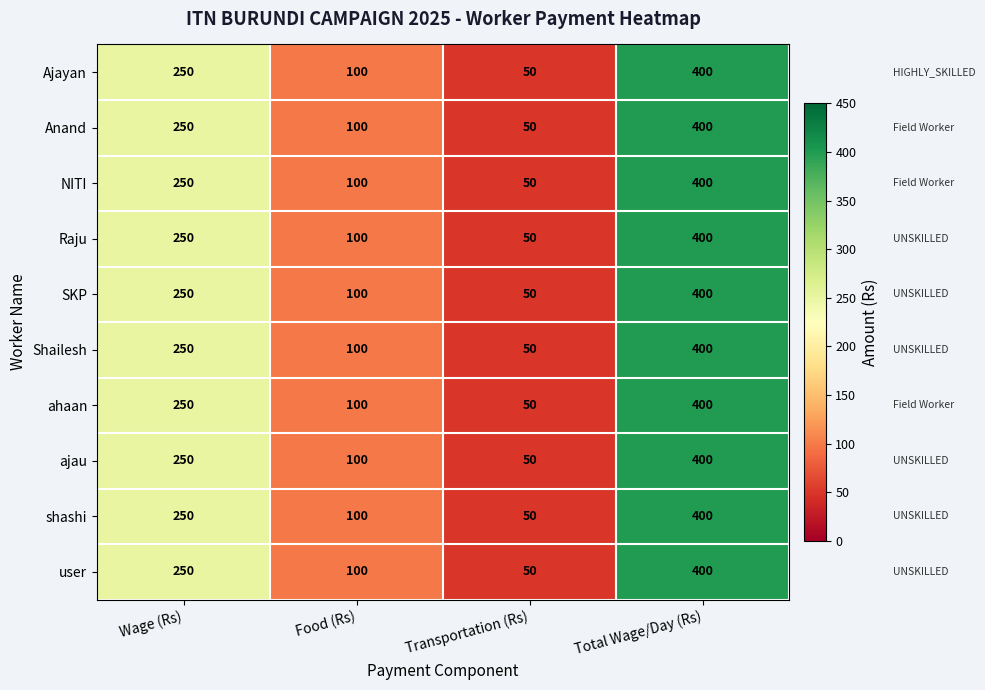

Count the Ajayan values in the range 100 to 400.

3